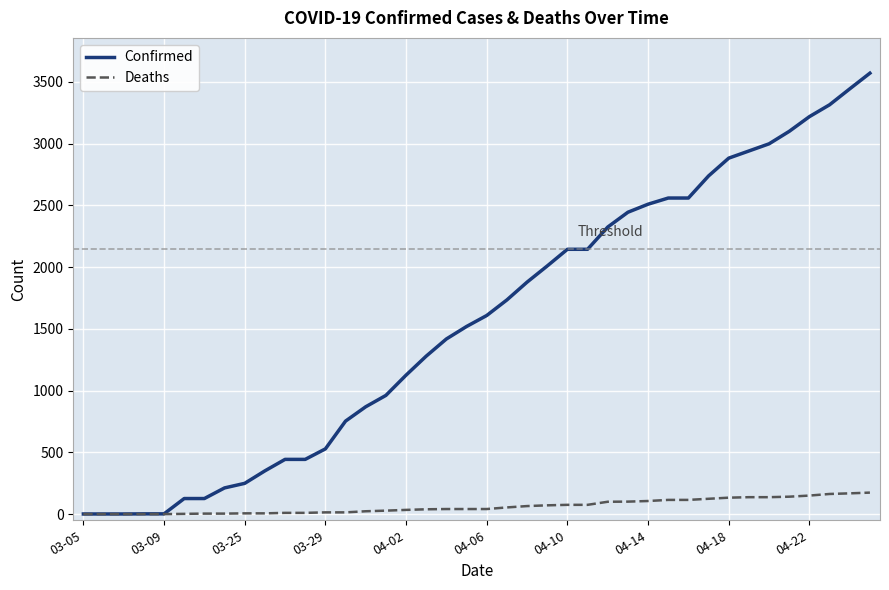

Rank the series by their maximum value, from highest to lowest.

Confirmed, Deaths